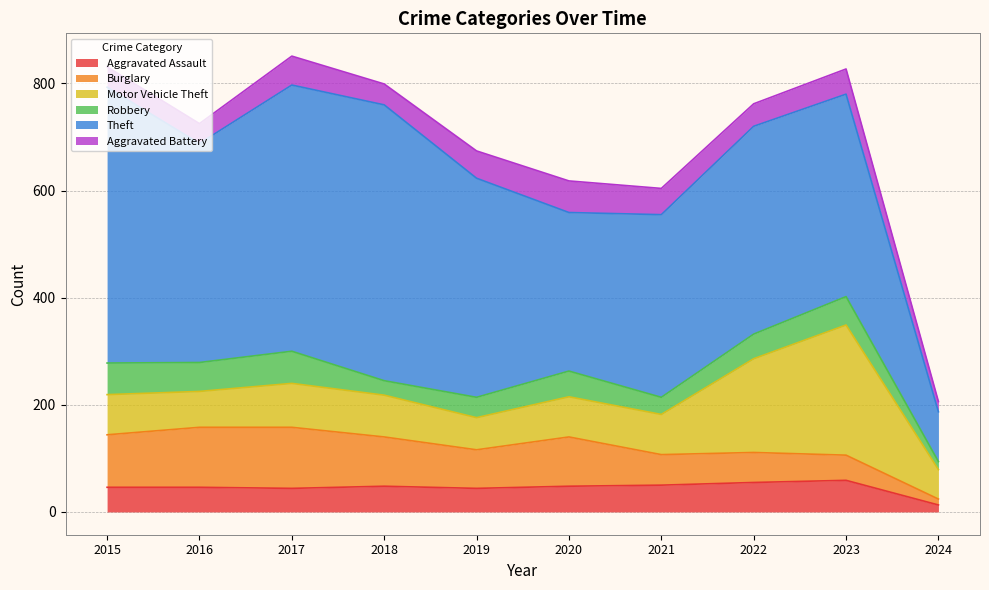

What is the highest value of the Aggravated Assault series?

59